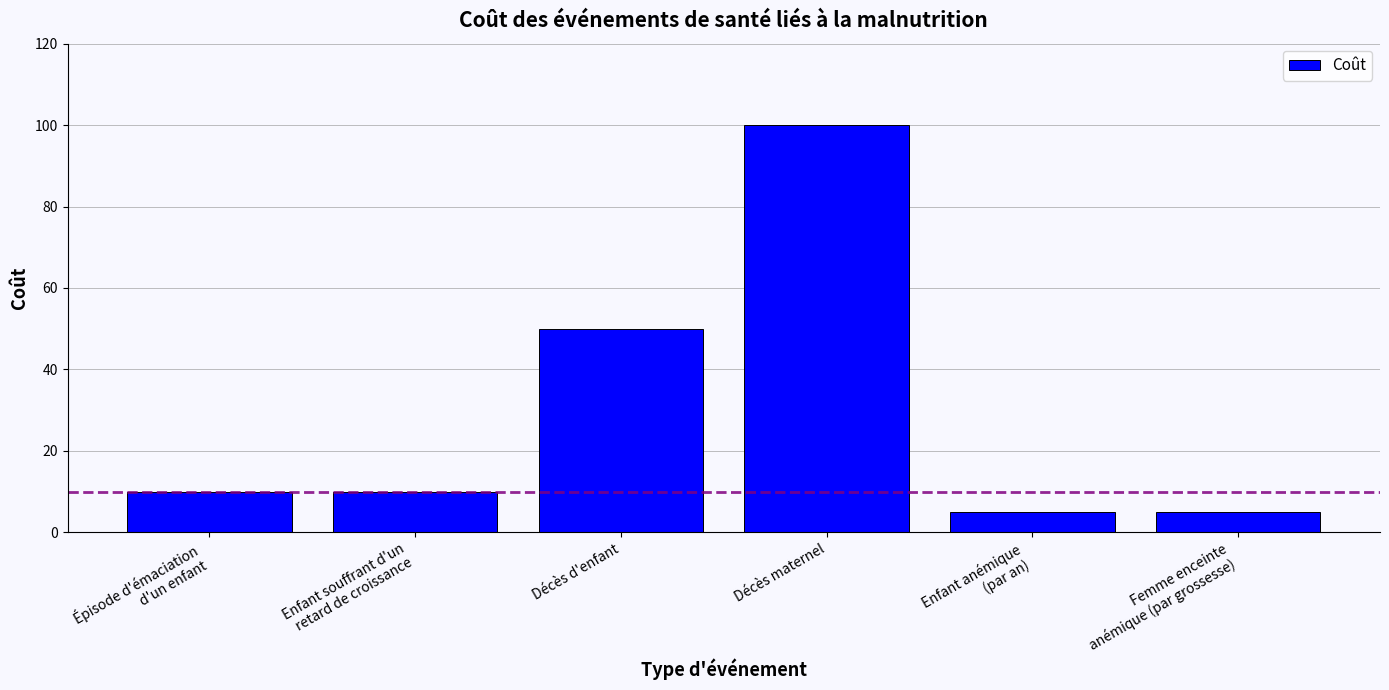

At which category does the chart reach its peak across all series?

Décès maternel